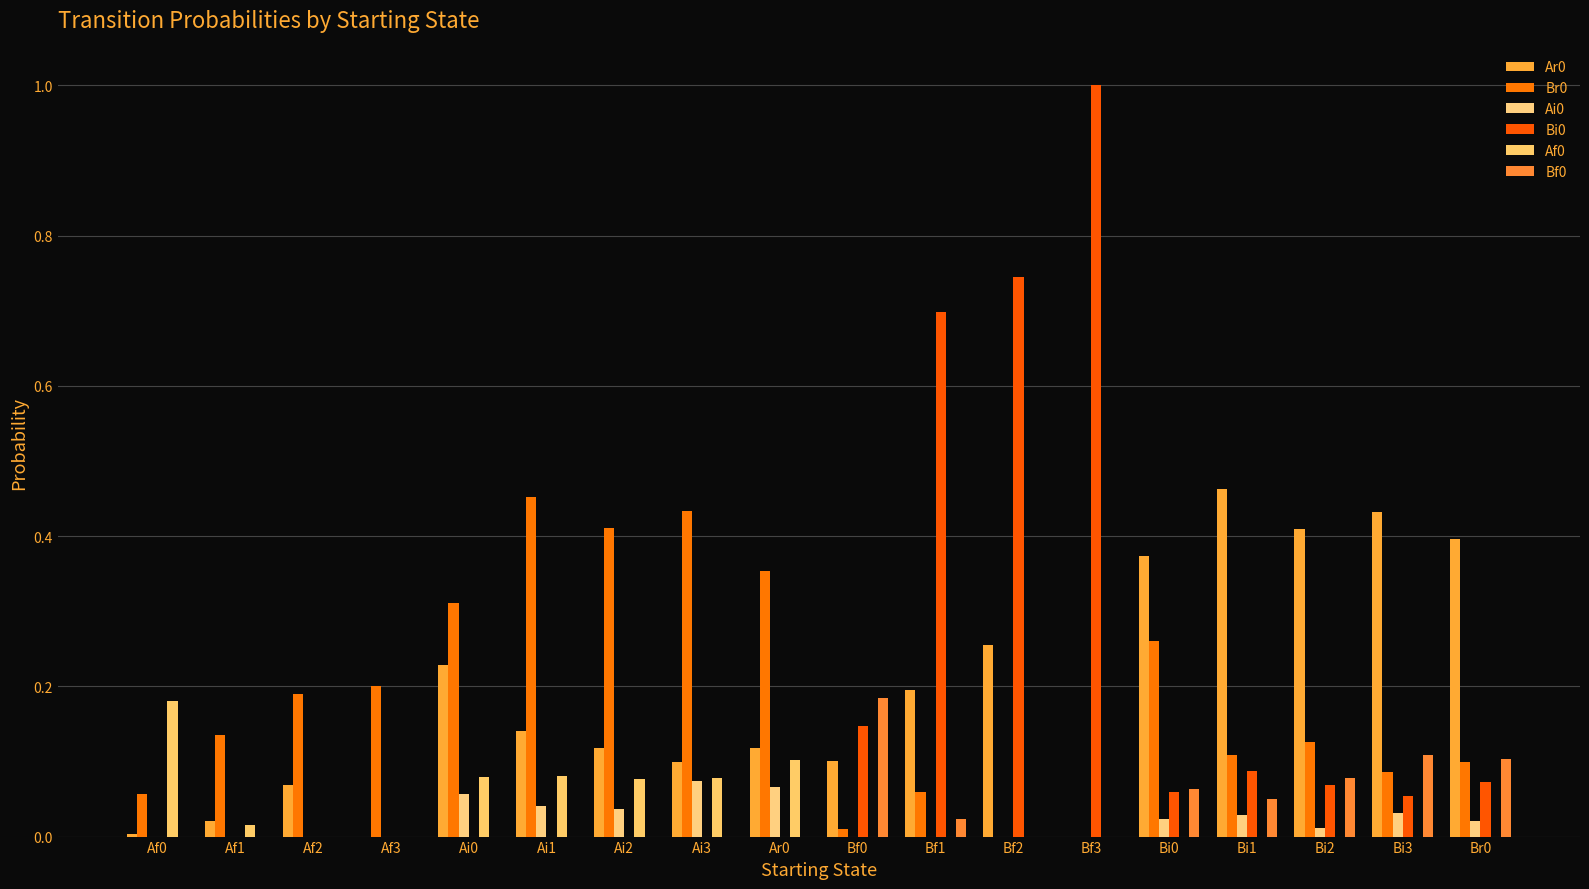

At Ai1, list the series in order from largest to smallest.

Br0, Ar0, Af0, Ai0, Bi0, Bf0